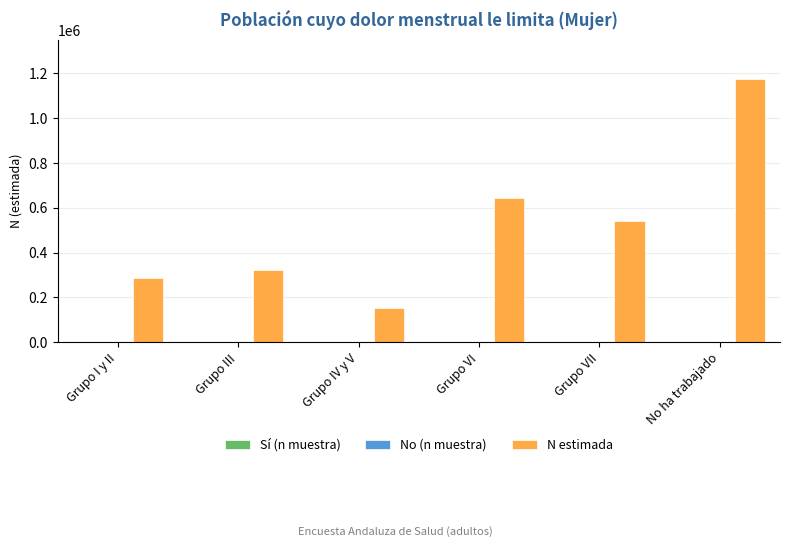

Which series has the largest total across all categories?

N estimada